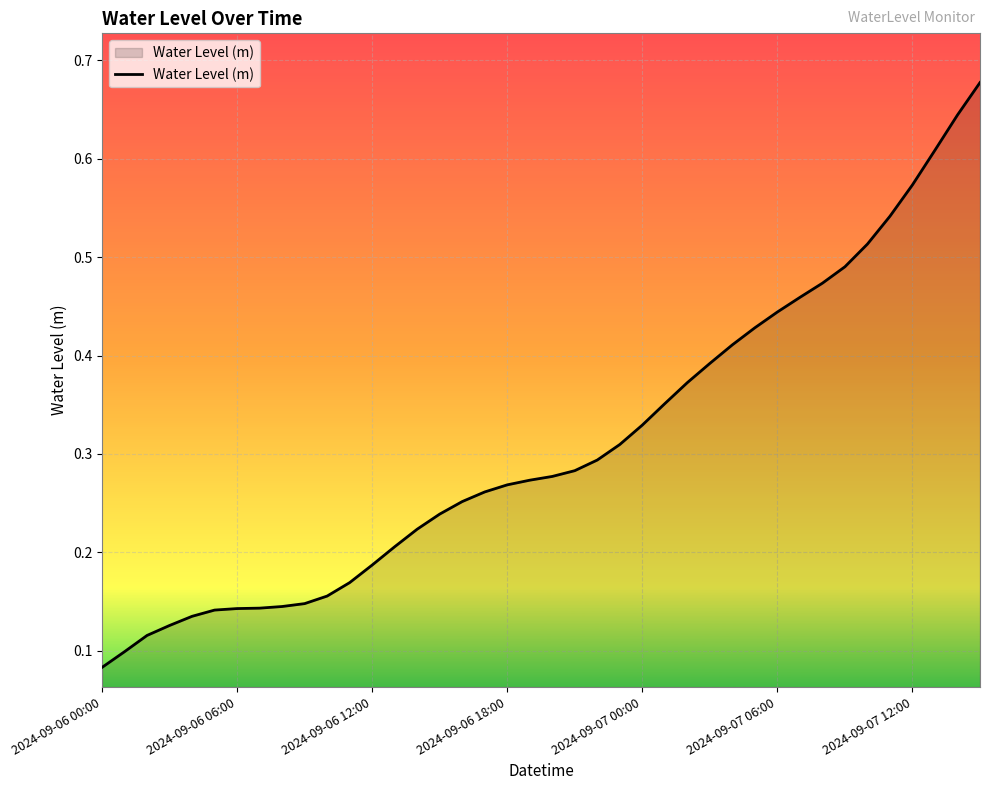

What is the sum of all values?

12.4